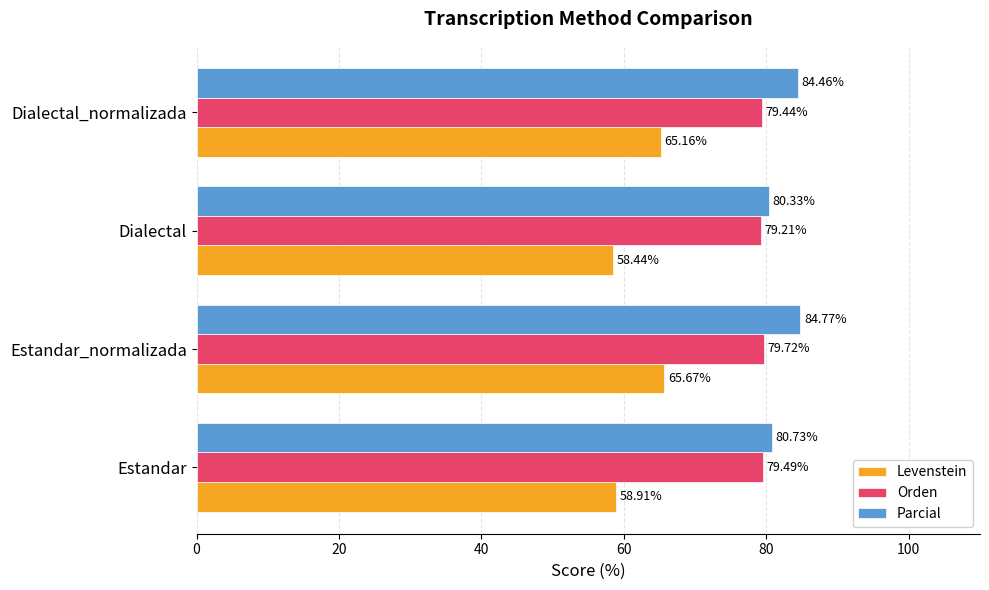

What is the average value of the Parcial series?

82.6